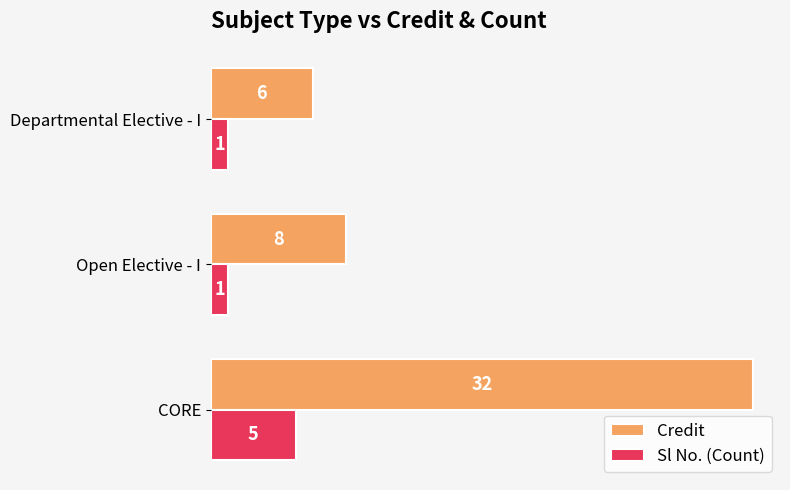

Which series has the largest total across all categories?

Credit